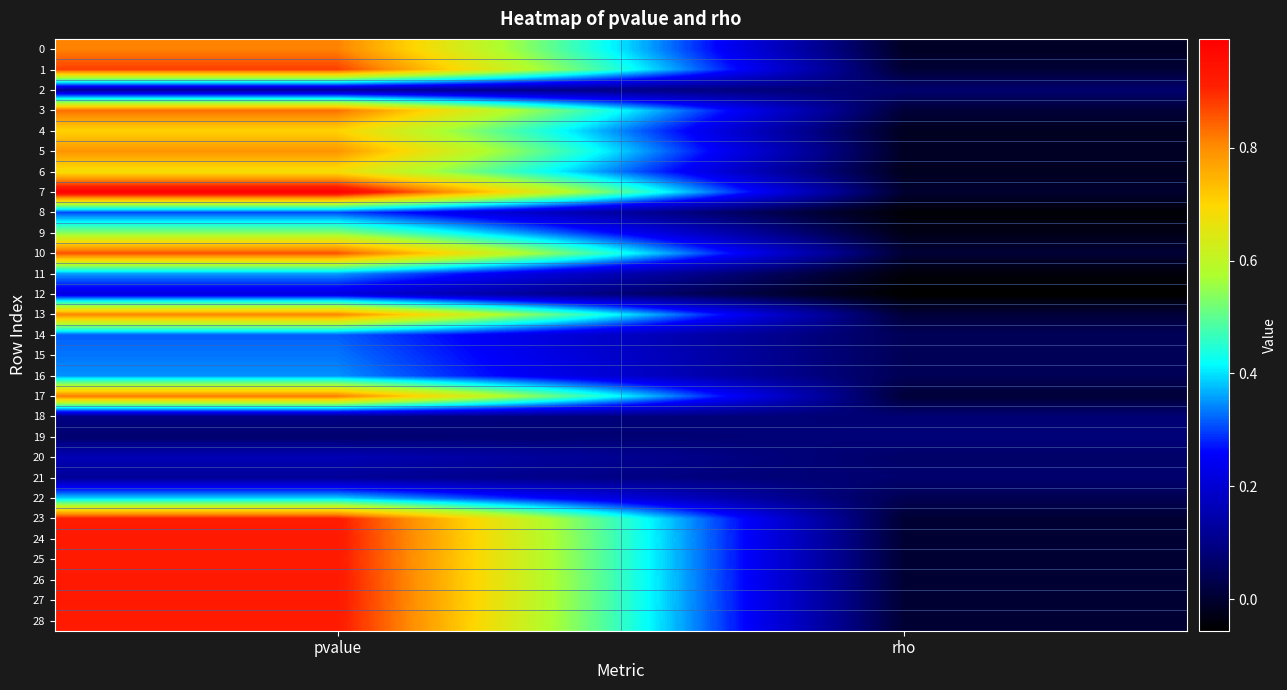

At how many categories does at least one series exceed 0?

2